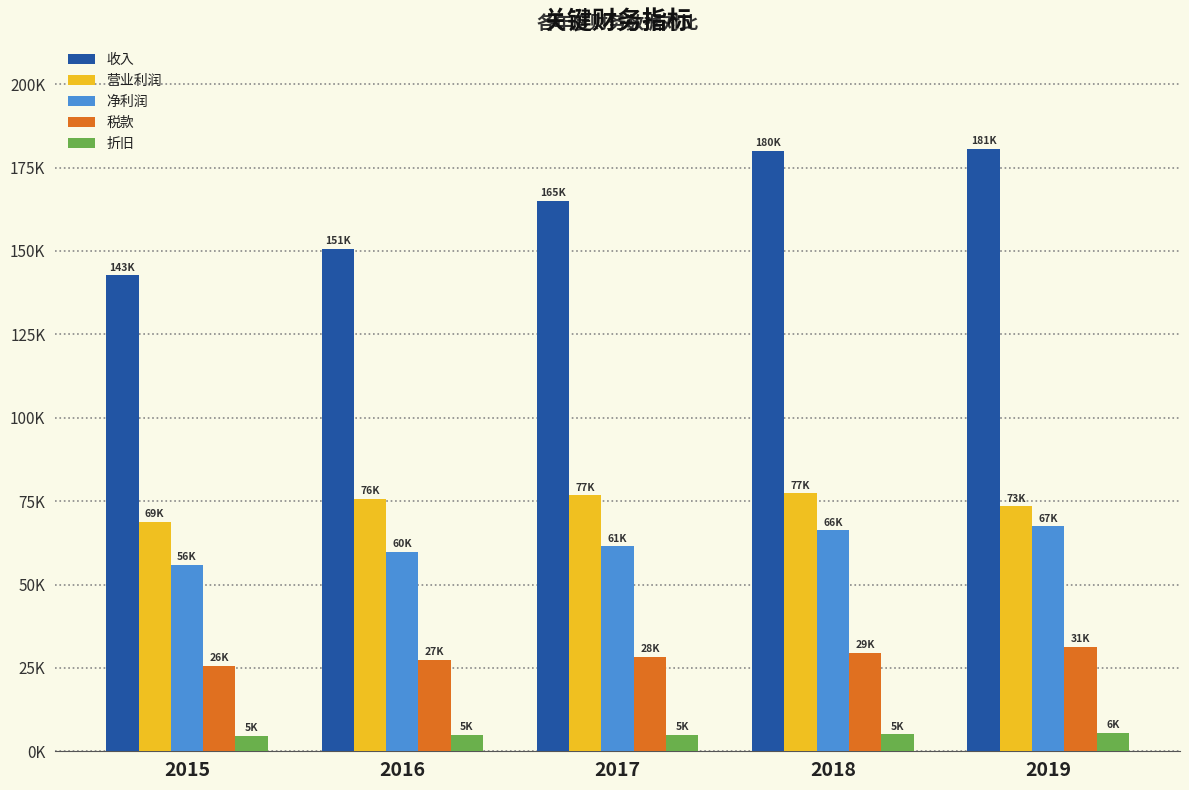

What are all the series names shown in the legend?

收入, 营业利润, 净利润, 税款, 折旧